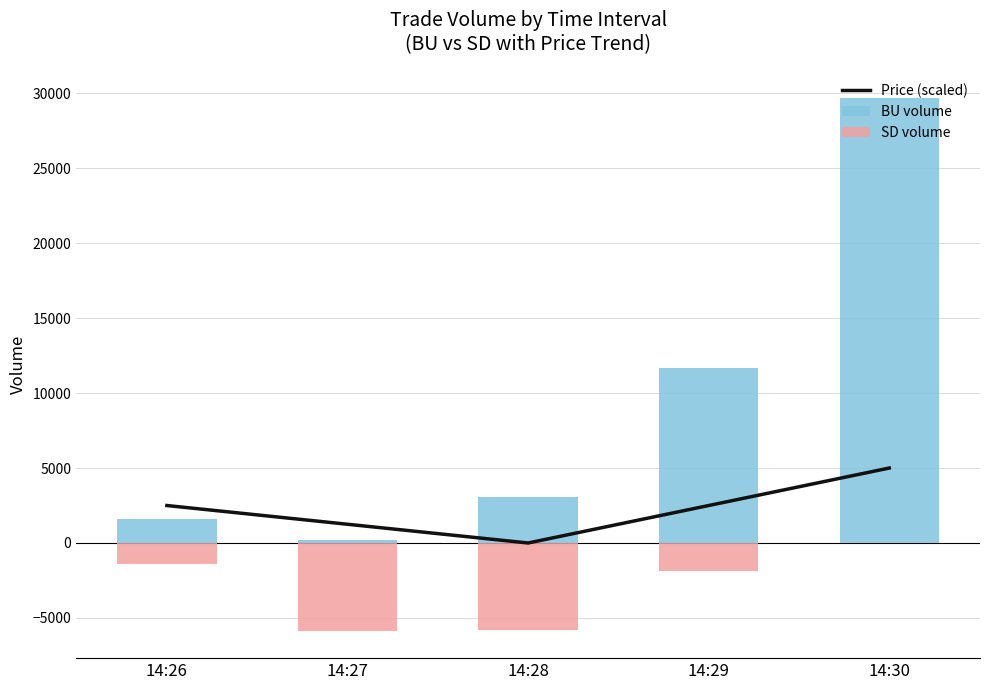

At which label does SD volume first exceed -1900?

14:26